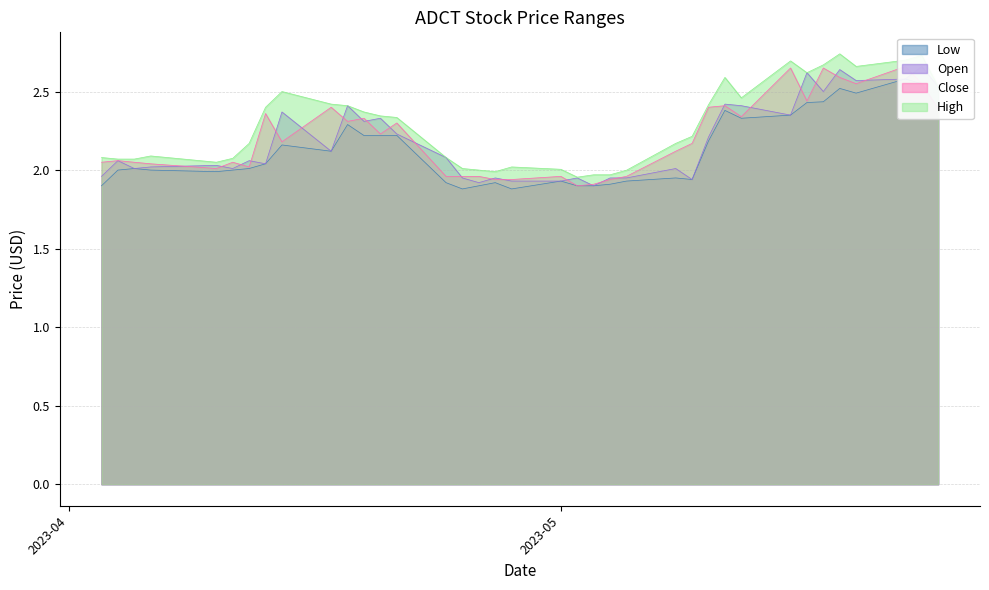

What is the value of the Low point at the 11th from the left?

2.3